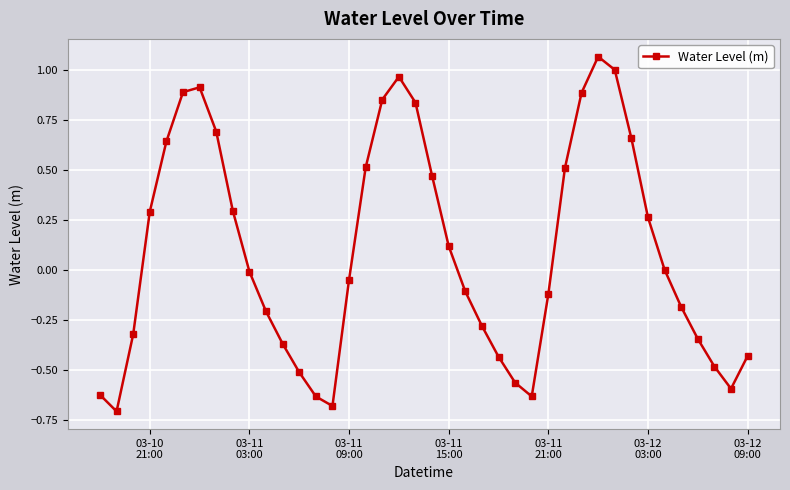

What is the minimum value shown in the chart?

-0.7